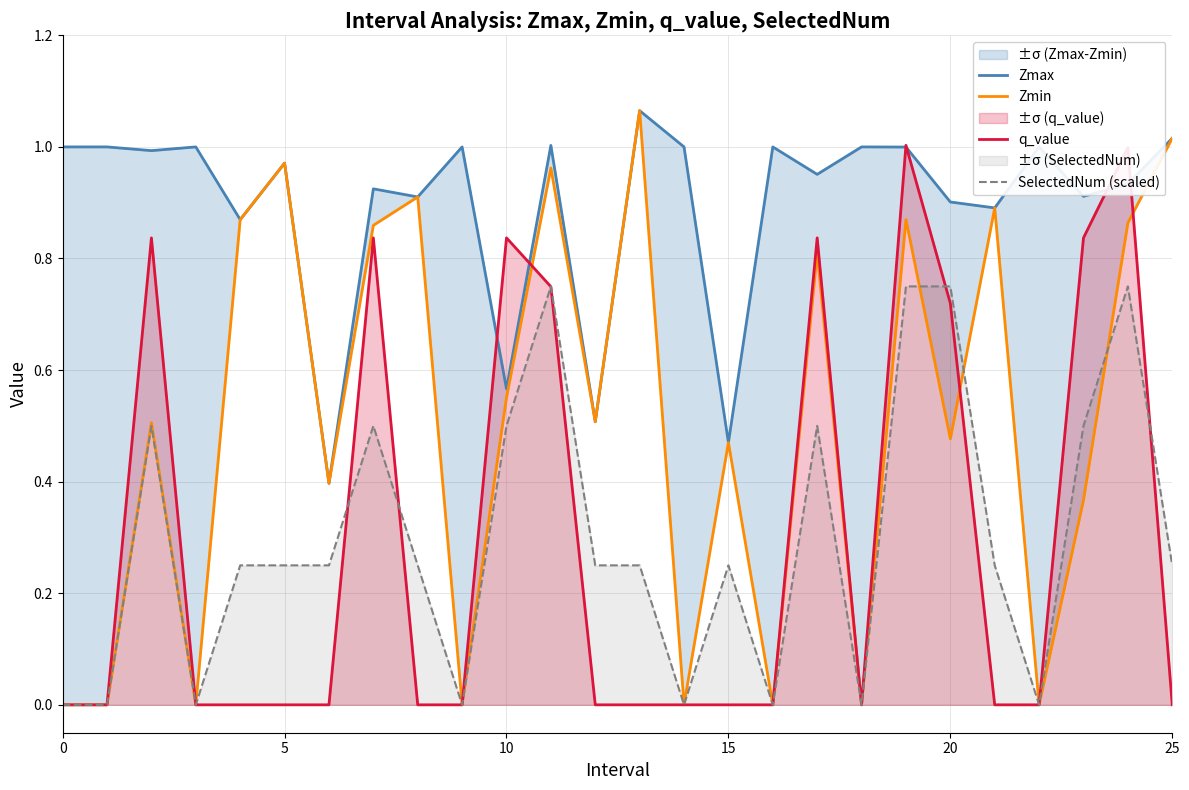

Does the chart display data point markers on the line(s)?

No